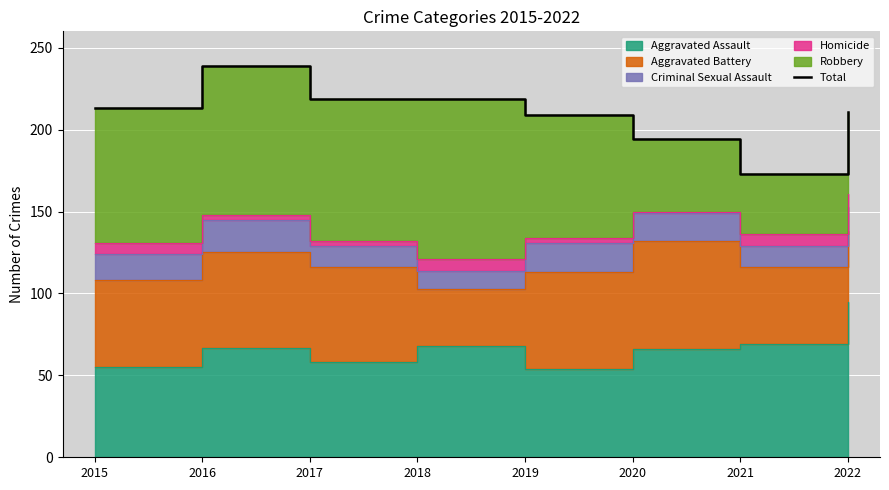

Is it true that the value at 2021 is 173?

True